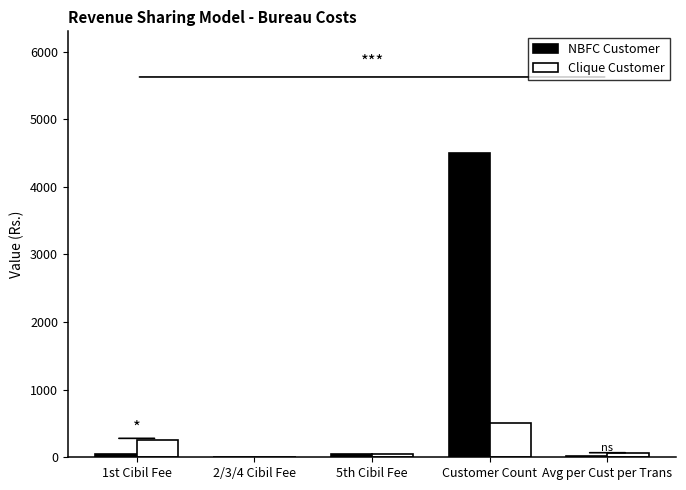

What is the maximum value for Clique Customer?

500.0